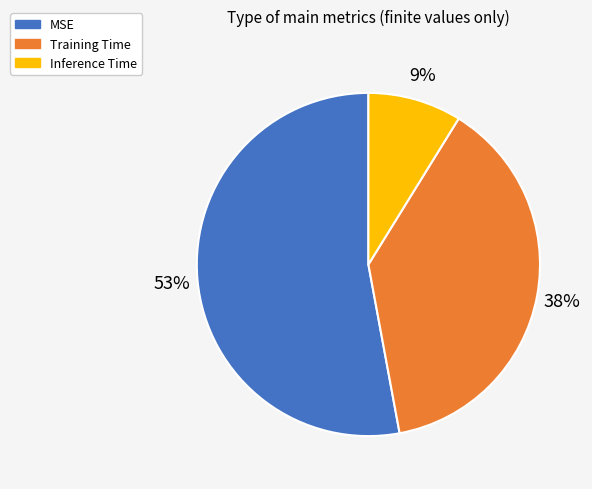

True or false: Inference Time accounts for 22% of the total.

False